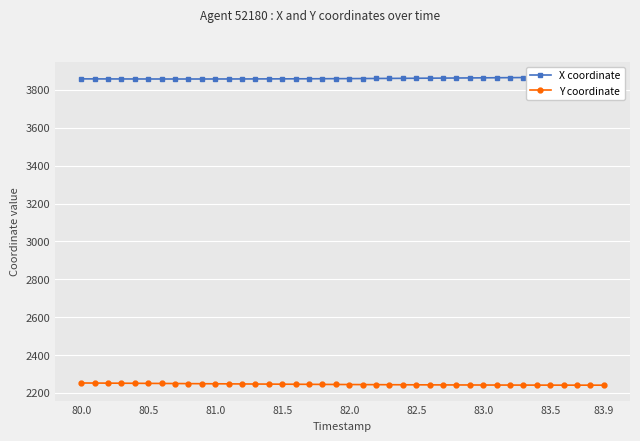

The Y coordinate series shows 2252.7 at 80.0. True or false?

True